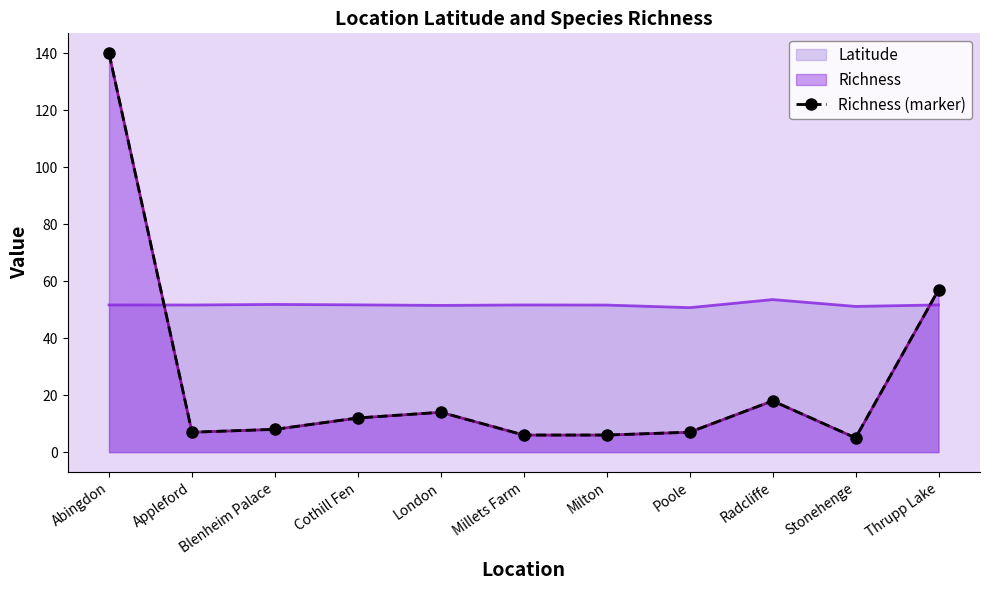

At which label is the value closest to 72?

Thrupp Lake